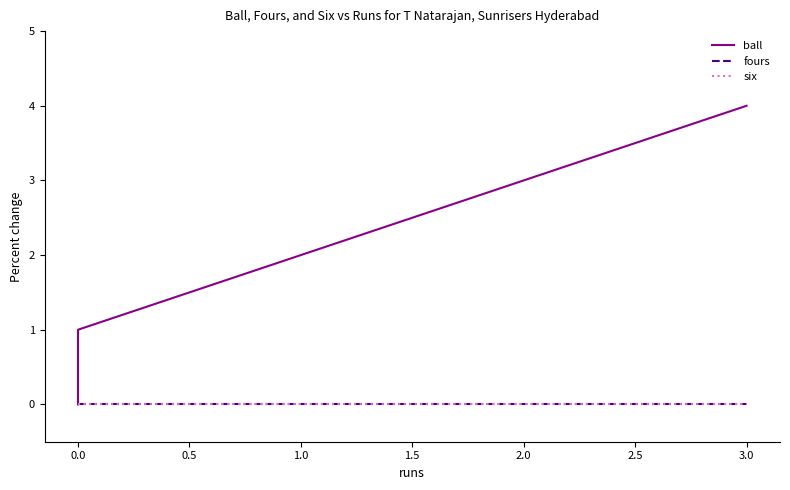

Which series has the largest total across all categories?

ball